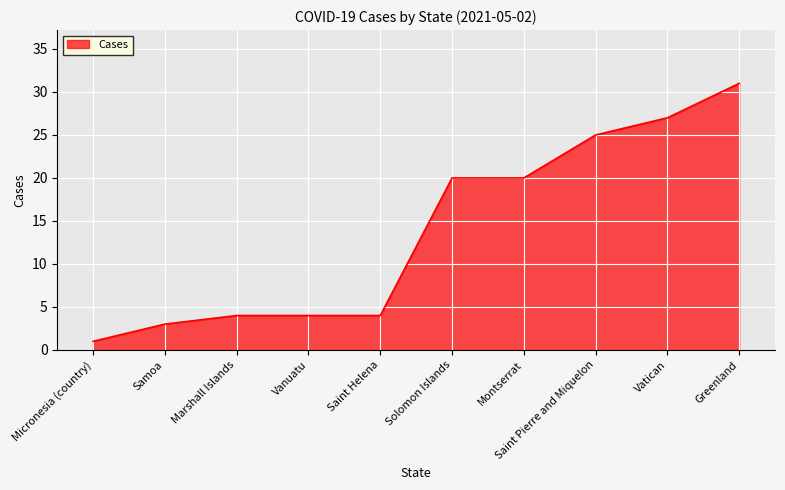

How many lines are shown in the chart?

1